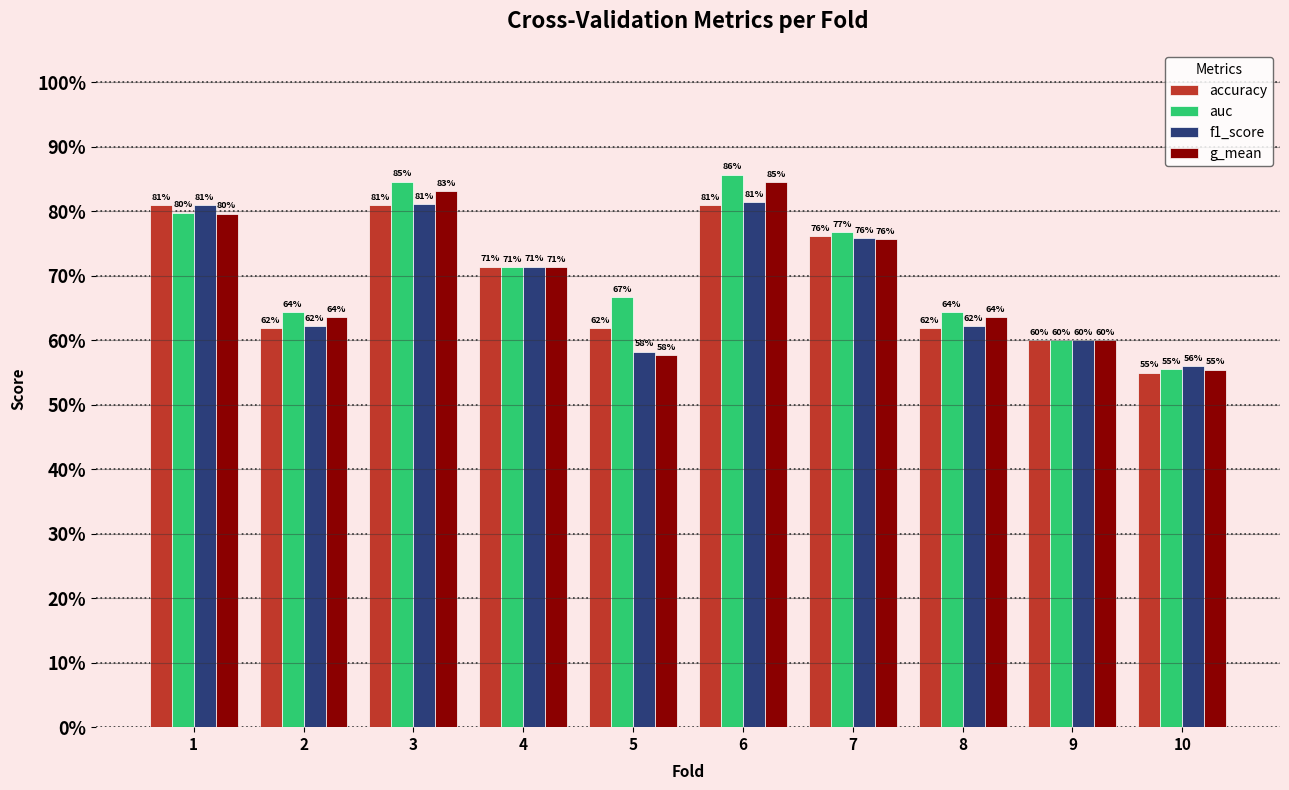

What is the average value of the accuracy series?

0.7